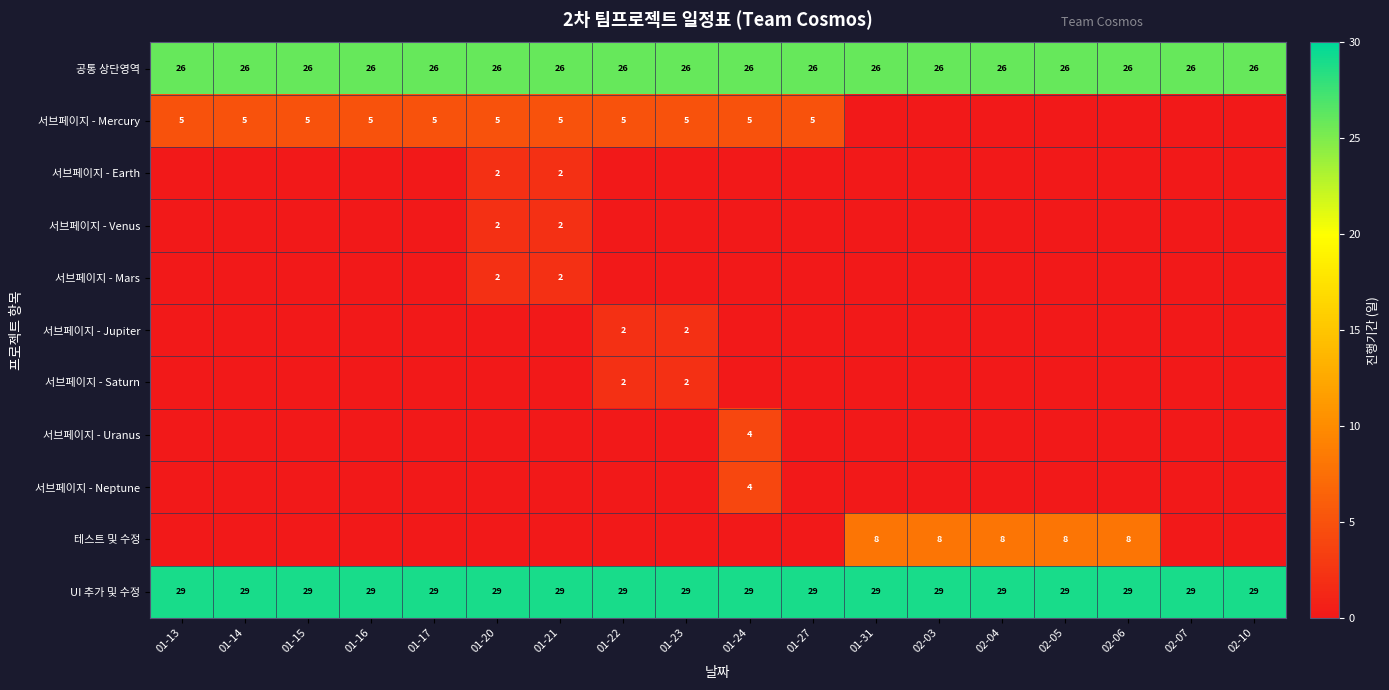

True or false: 서브페이지 - Uranus has a value of 4 at 01-24.

True